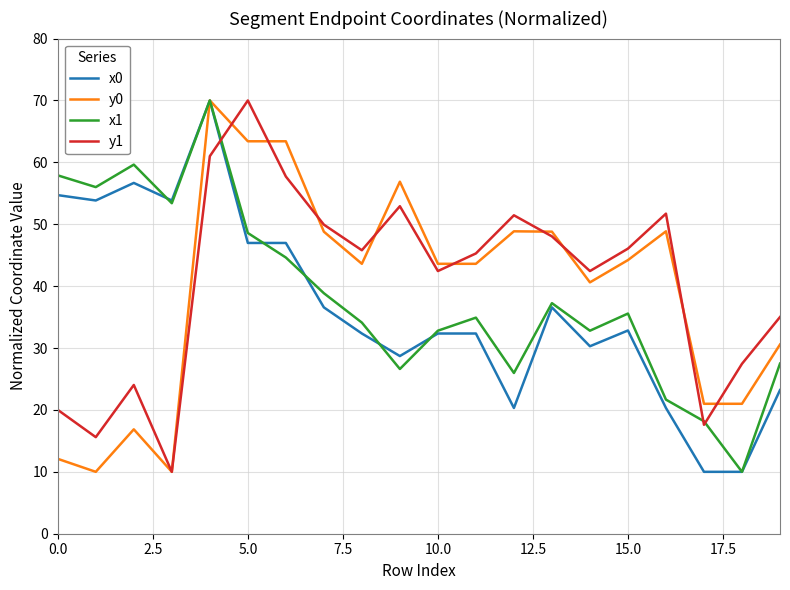

What is the minimum value shown in the chart?

10.0